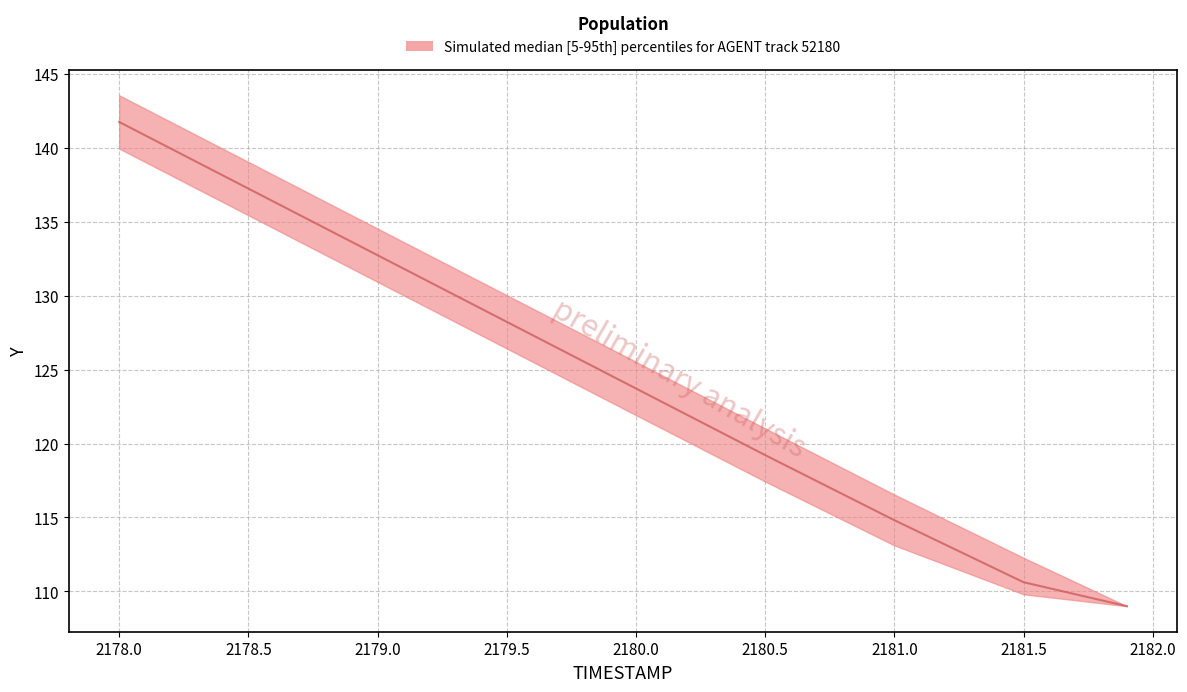

Where is lower nearest to the value 124?

2180.0